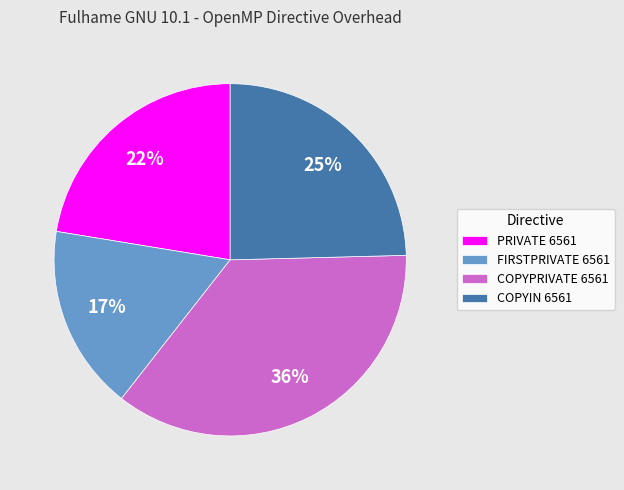

Is there a majority slice in this chart?

No